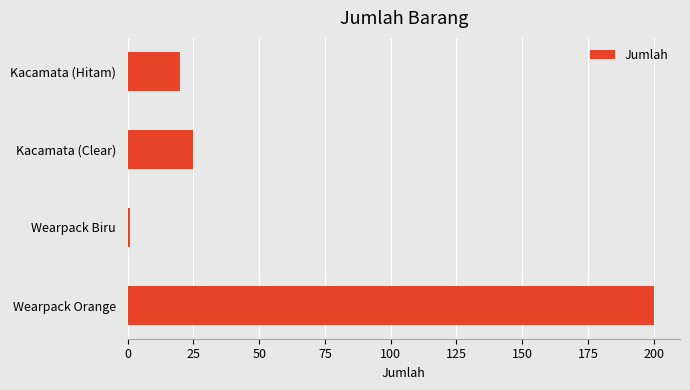

Reading bottom to top, extract all data points from this chart.

200	1	25	20